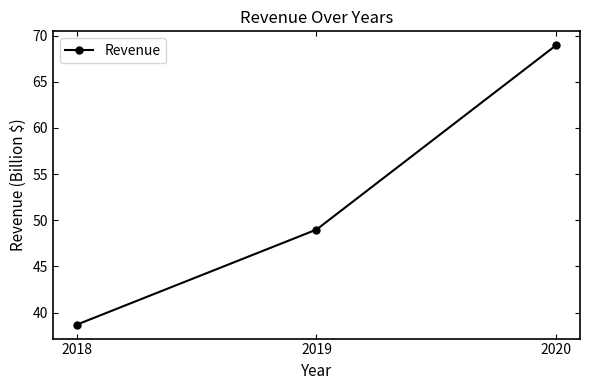

What is the greatest value displayed?

69.0